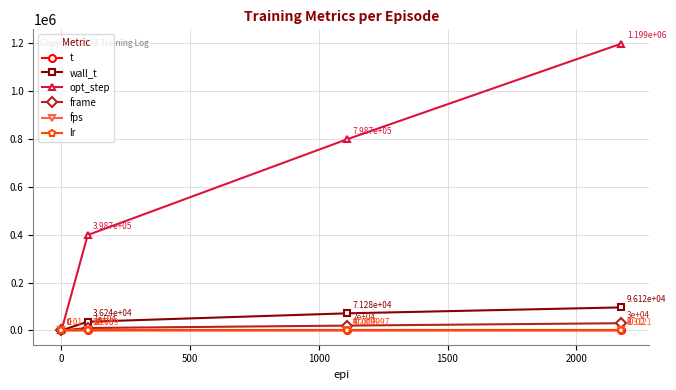

True or false: frame has more than 2 interior local peaks.

False